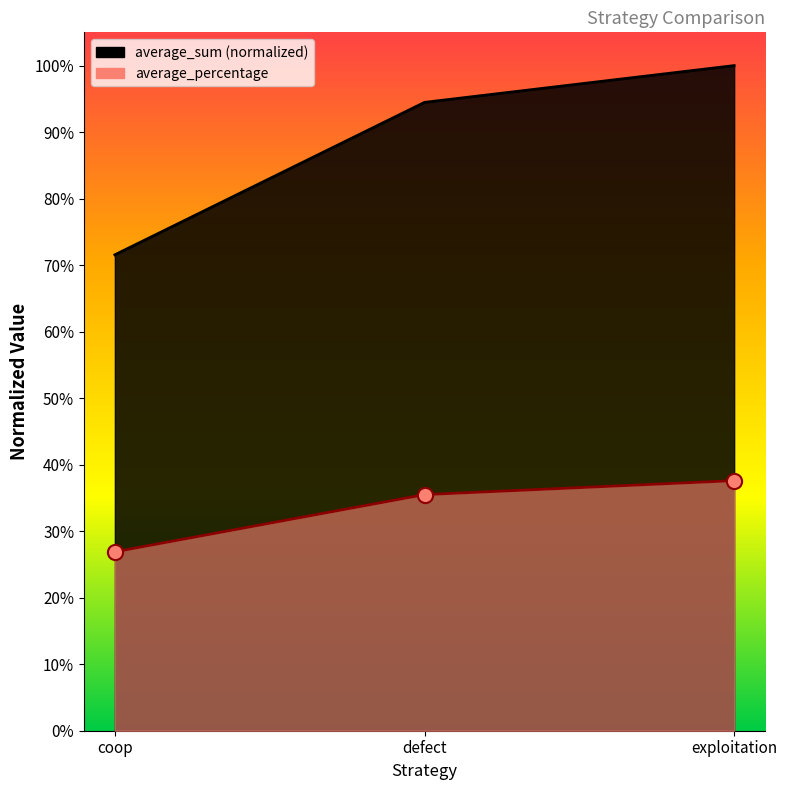

At how many categories does at least one series exceed 0?

3